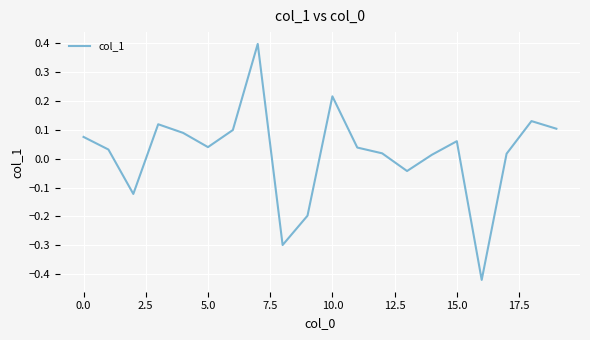

What is the greatest value displayed?

0.4